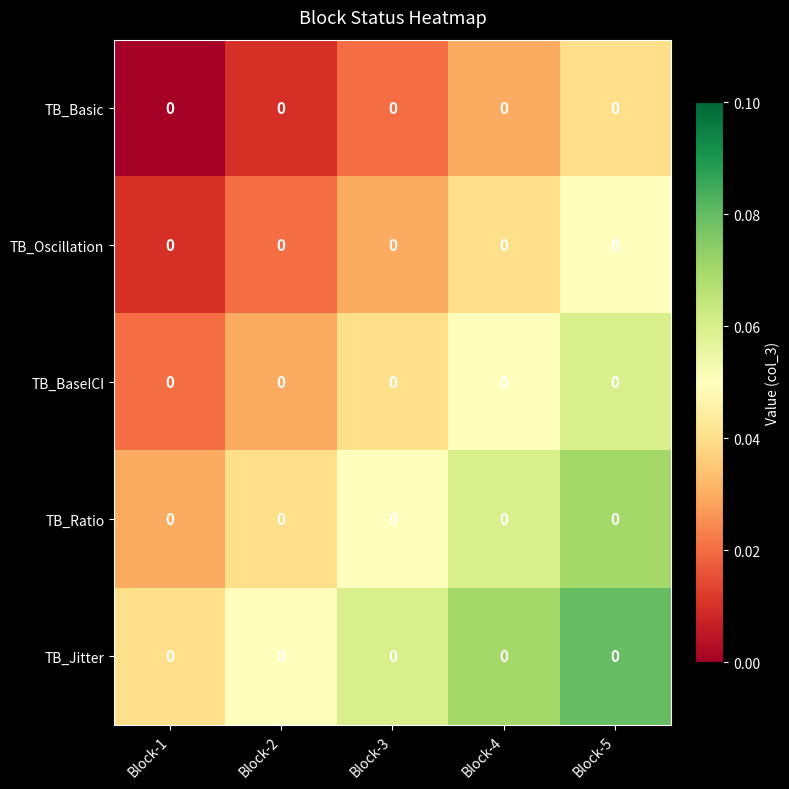

Which series has the largest total across all categories?

TB_Jitter